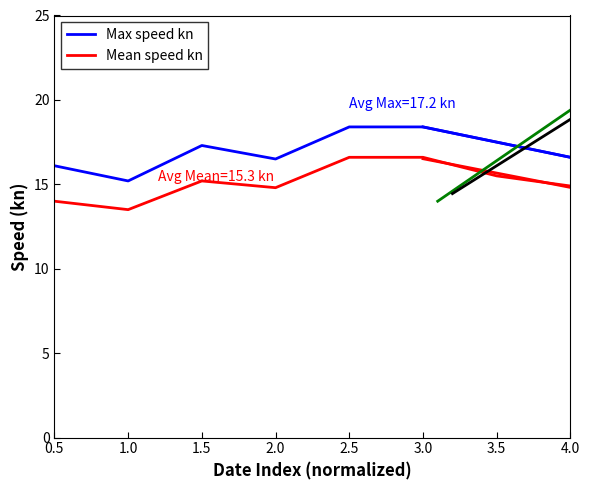

List the series in order of their peak value, lowest first.

Mean speed kn, Max speed kn